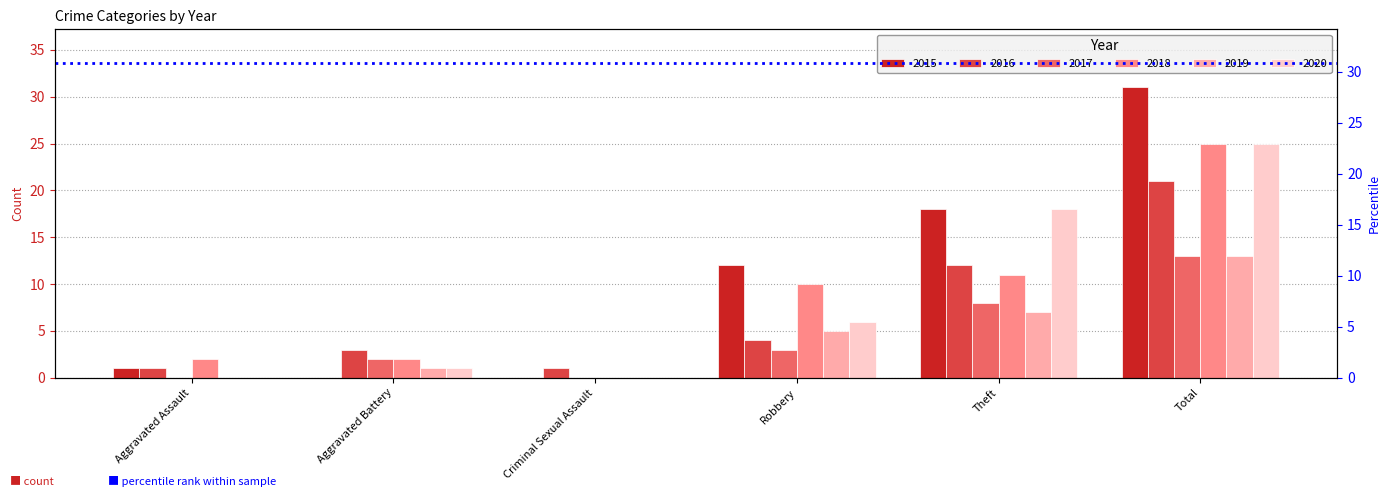

What is the label of the 3rd bar from the right?

Robbery